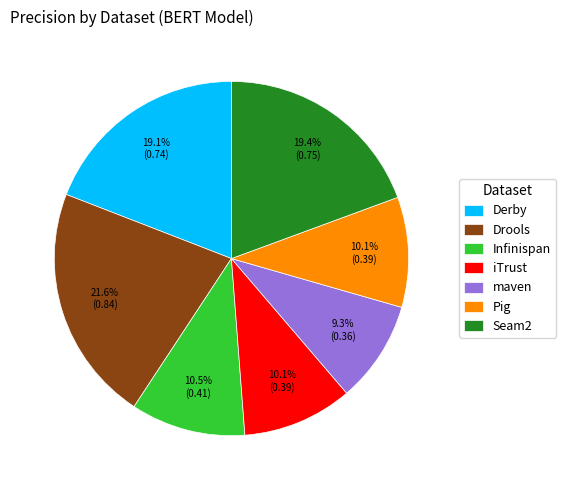

What is the total percentage of maven and Infinispan?

19.8%